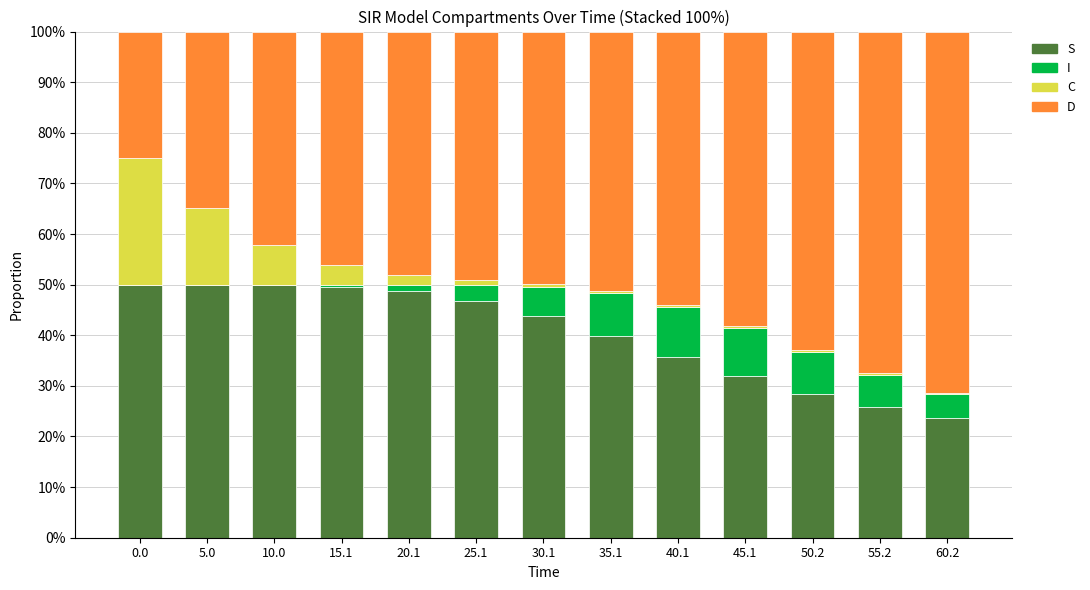

True or false: D has a value of 1.2 at 60.2.

False